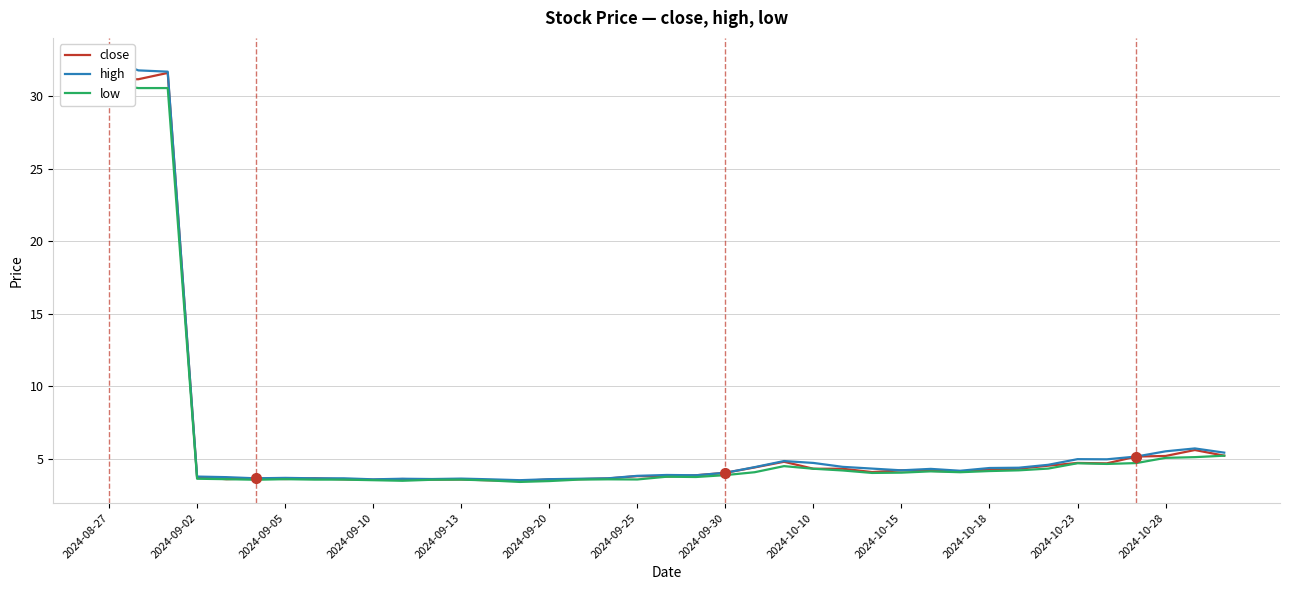

At how many categories does at least one series exceed 13?

3